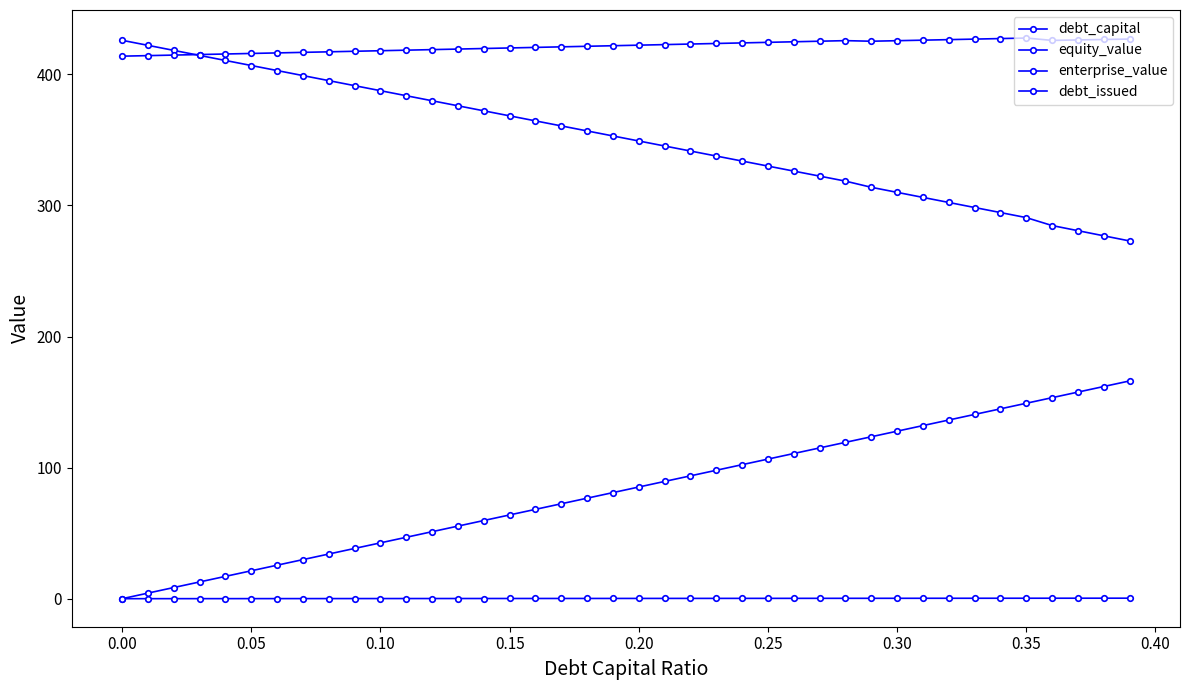

Rank the series by their maximum value, from lowest to highest.

debt_capital, debt_issued, equity_value, enterprise_value